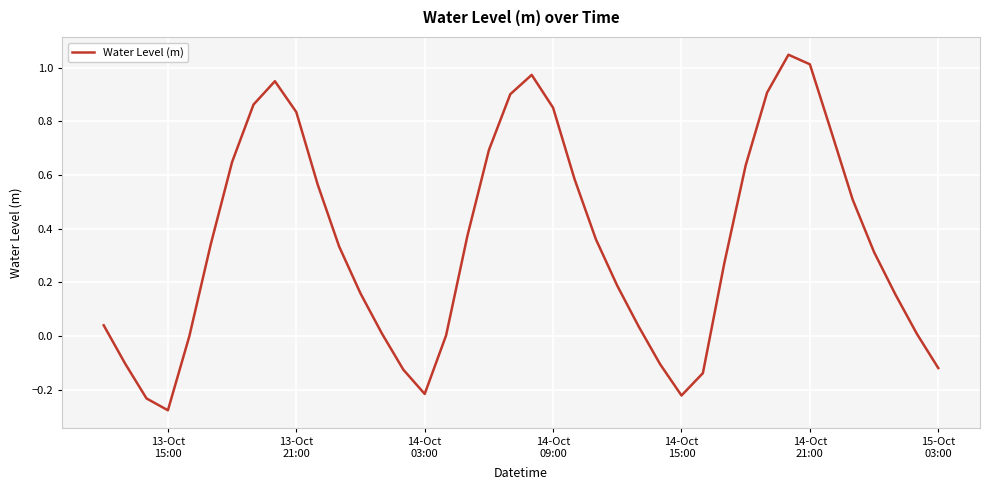

What is the difference between the maximum and minimum values?

1.3